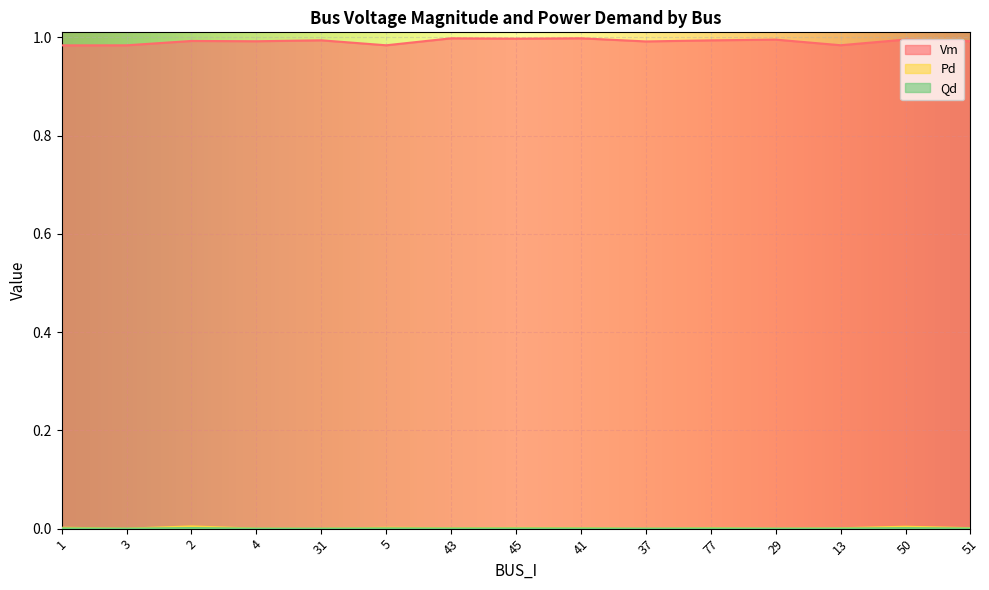

List the labels in order of Qd value, smallest first.

3, 4, 31, 37, 29, 13, 43, 51, 41, 77, 45, 5, 1, 50, 2